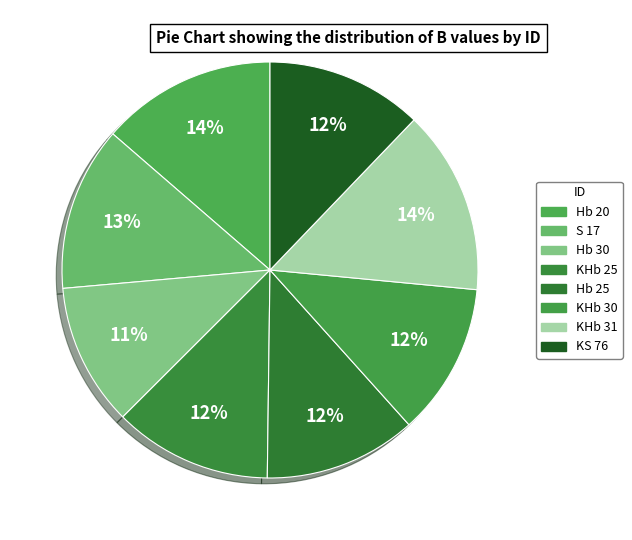

To the nearest percent, what is the difference between the Hb 30 and Hb 25 slice percentages?

1%